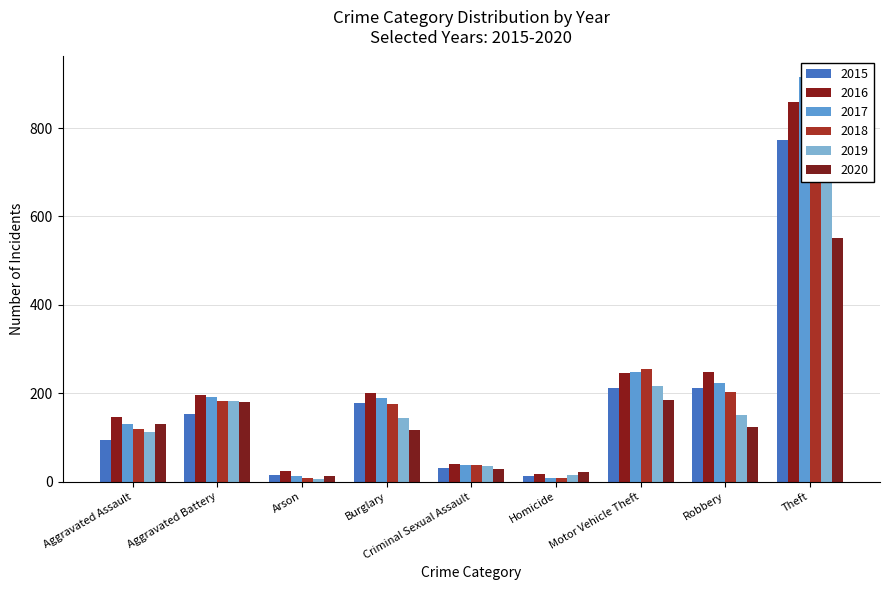

At which label does 2017 first exceed 189?

Aggravated Battery